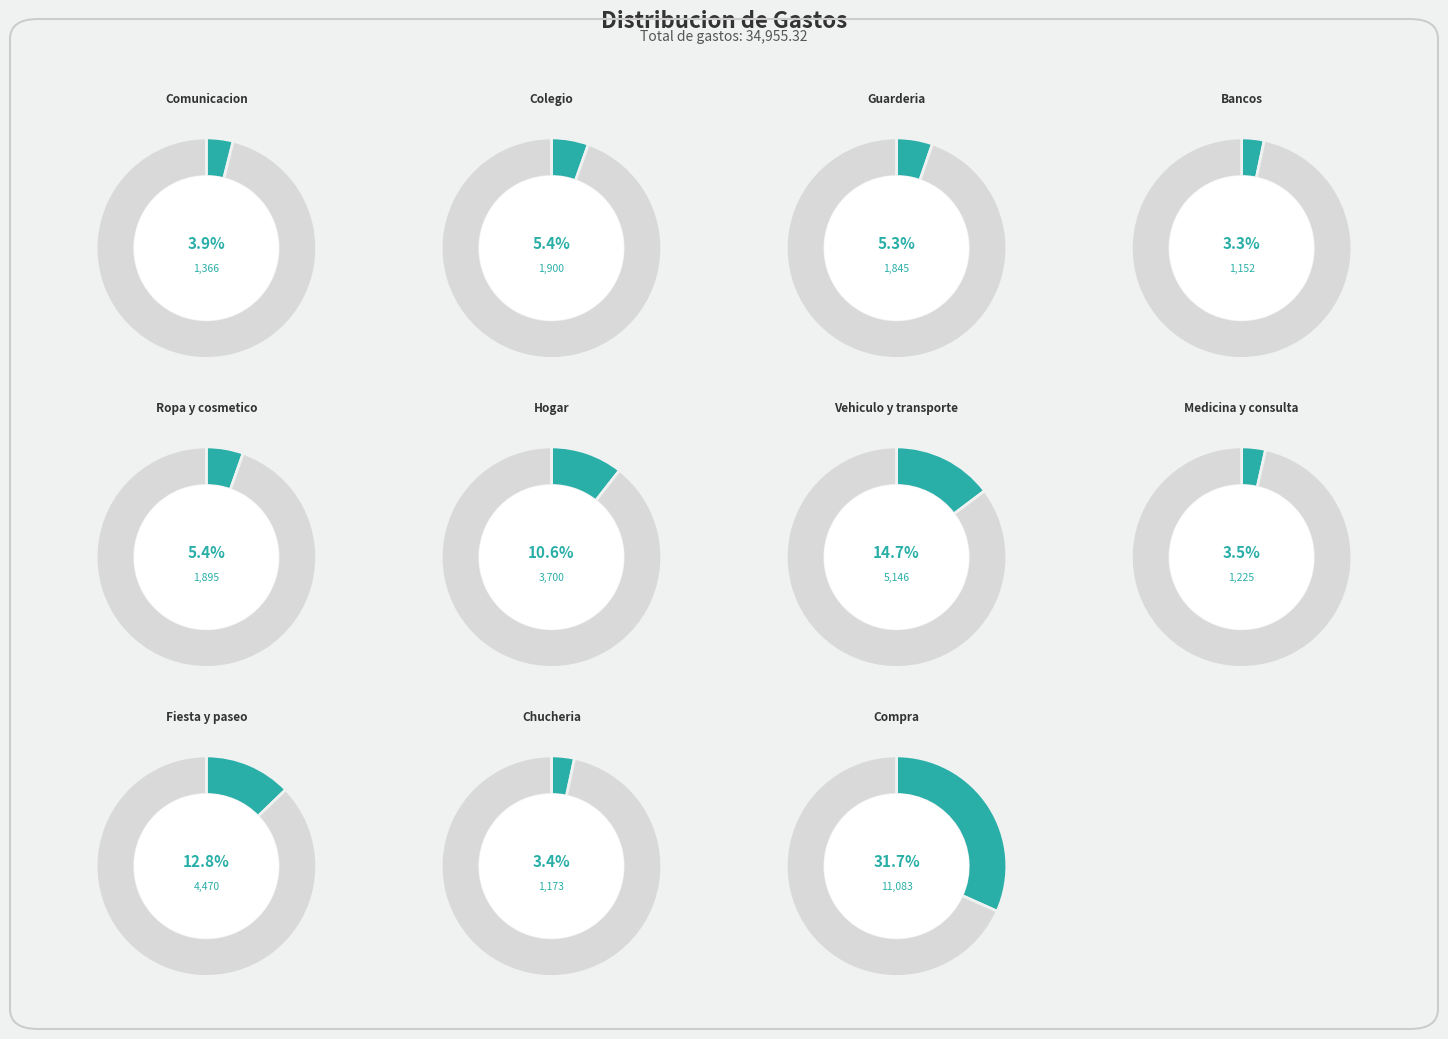

To the nearest percent, what percentage of the pie is Chucheria?

3%